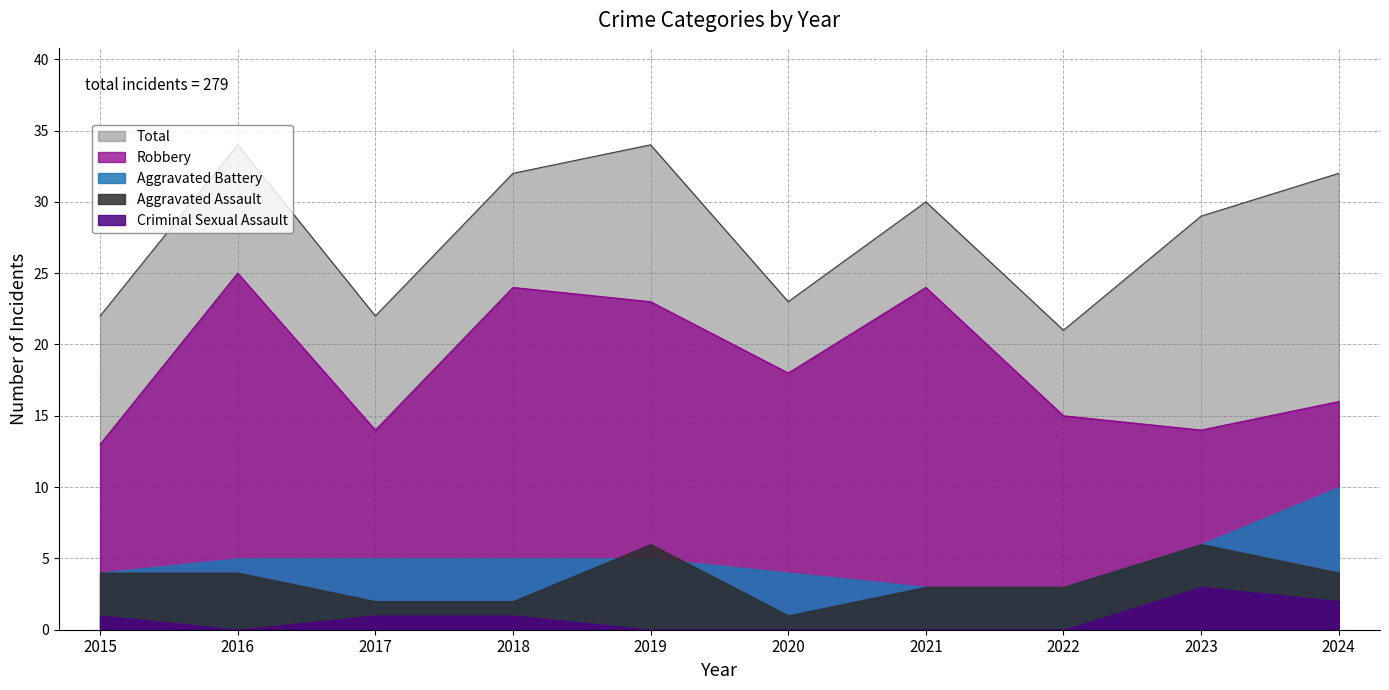

Which series has the widest spread of values?

Total